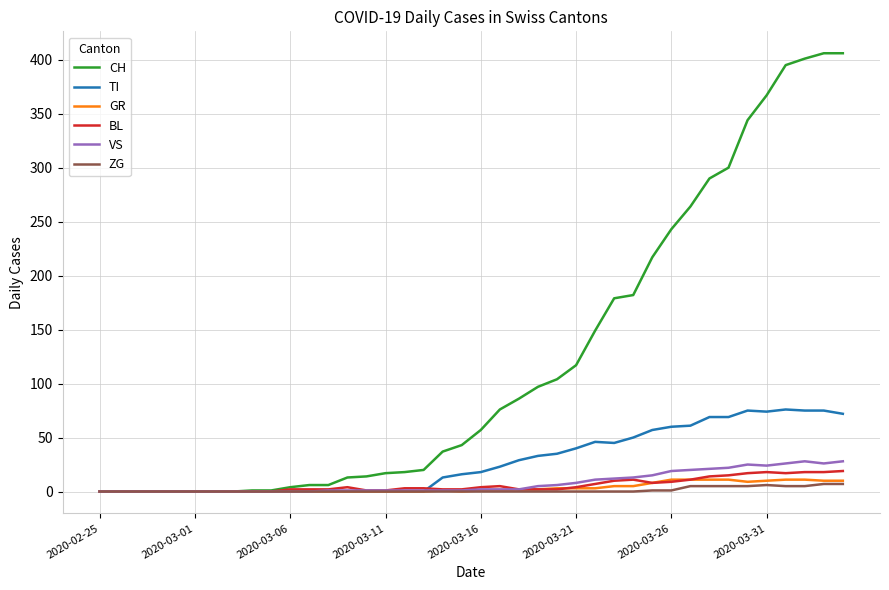

Which series has the largest total across all categories?

CH